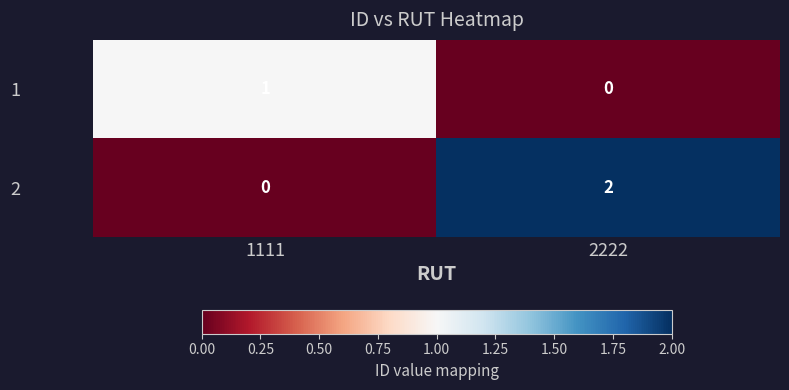

Reading right to left, list all the values displayed in this chart.

1: 2222=0	1111=1
2: 2222=2	1111=0